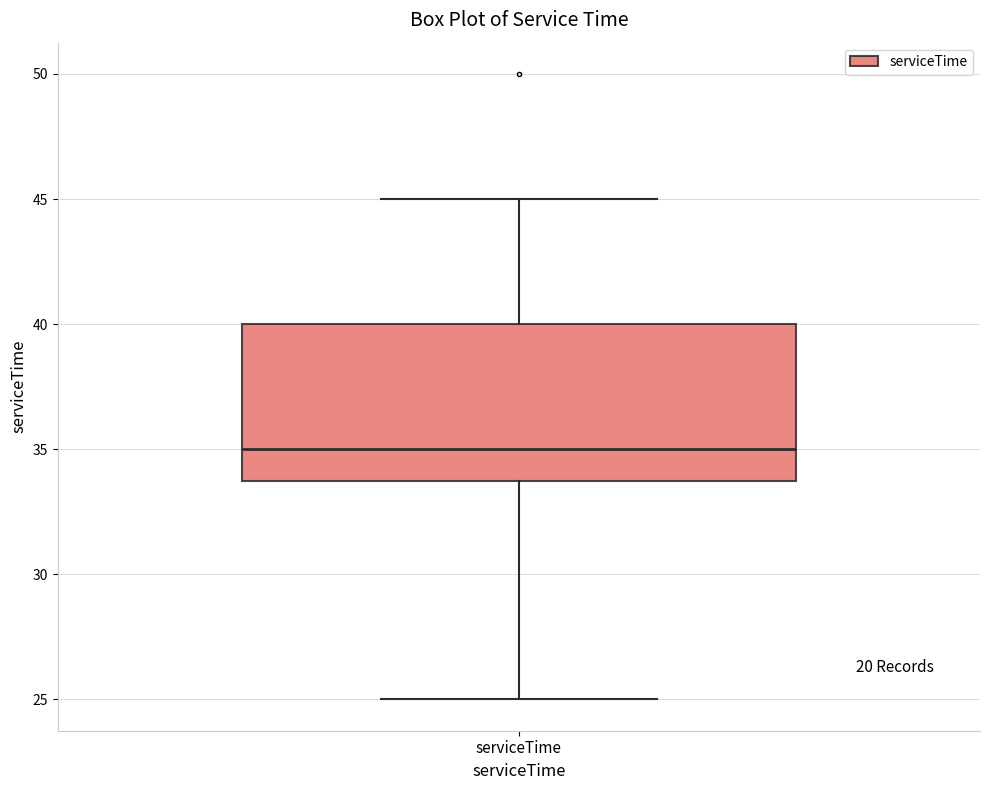

Transcribe this box plot: give where the median line is, the range the box spans, and where the two whiskers end, as read against the y-axis. The values are not printed on the chart, so give them approximately, as read against the axis.

median 35, box 34 to 40, whiskers 25 to 45